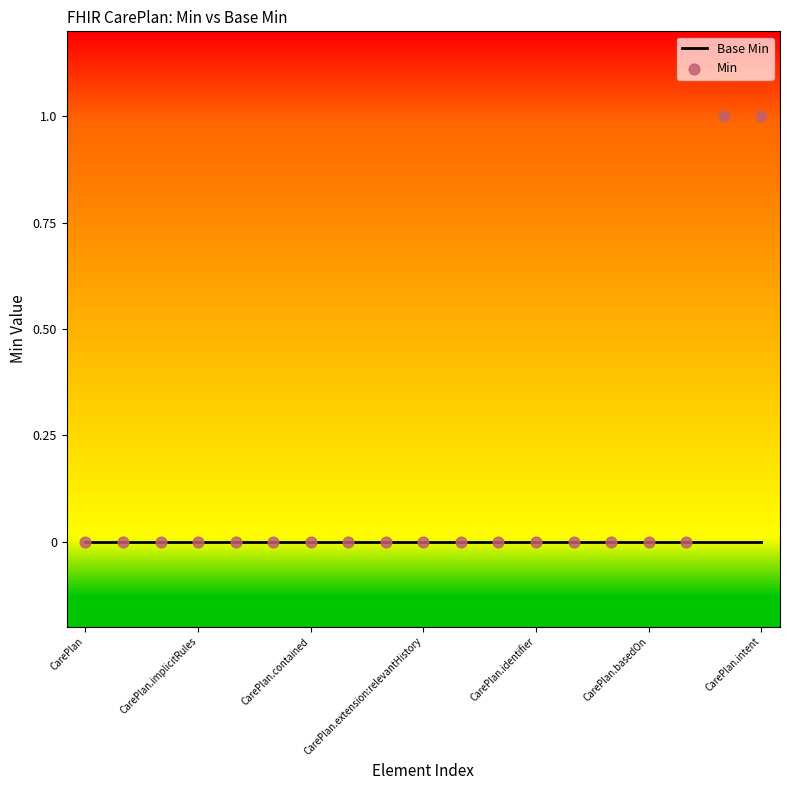

What are all the series names shown in the legend?

Base Min, Min